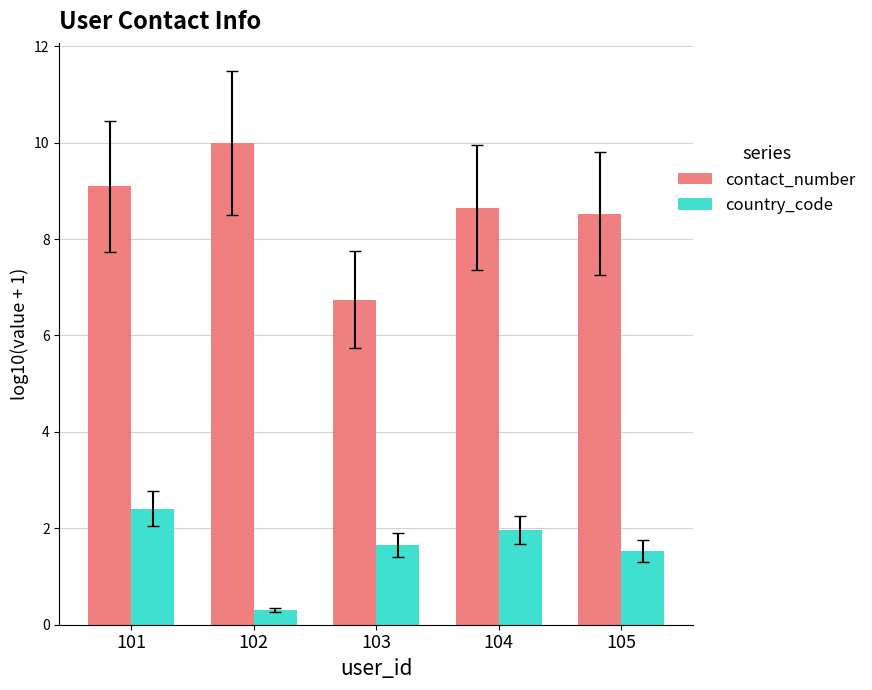

Rank the categories by country_code value from highest to lowest.

101, 104, 103, 105, 102